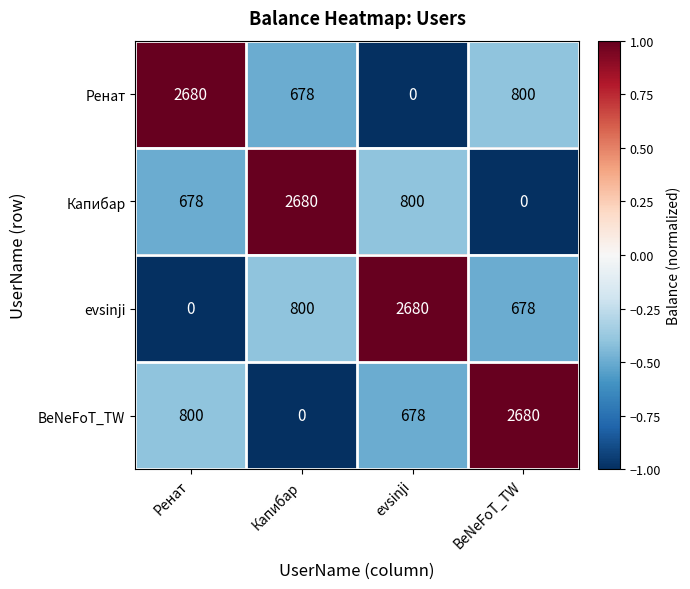

True or false: Капибар has a value of -1359 at BeNeFoT_TW.

False